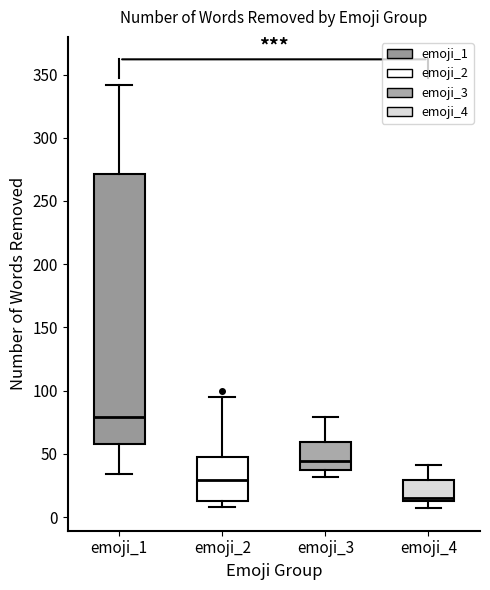

Comparing the boxes themselves (not the whiskers), which one is the tallest?

emoji_1